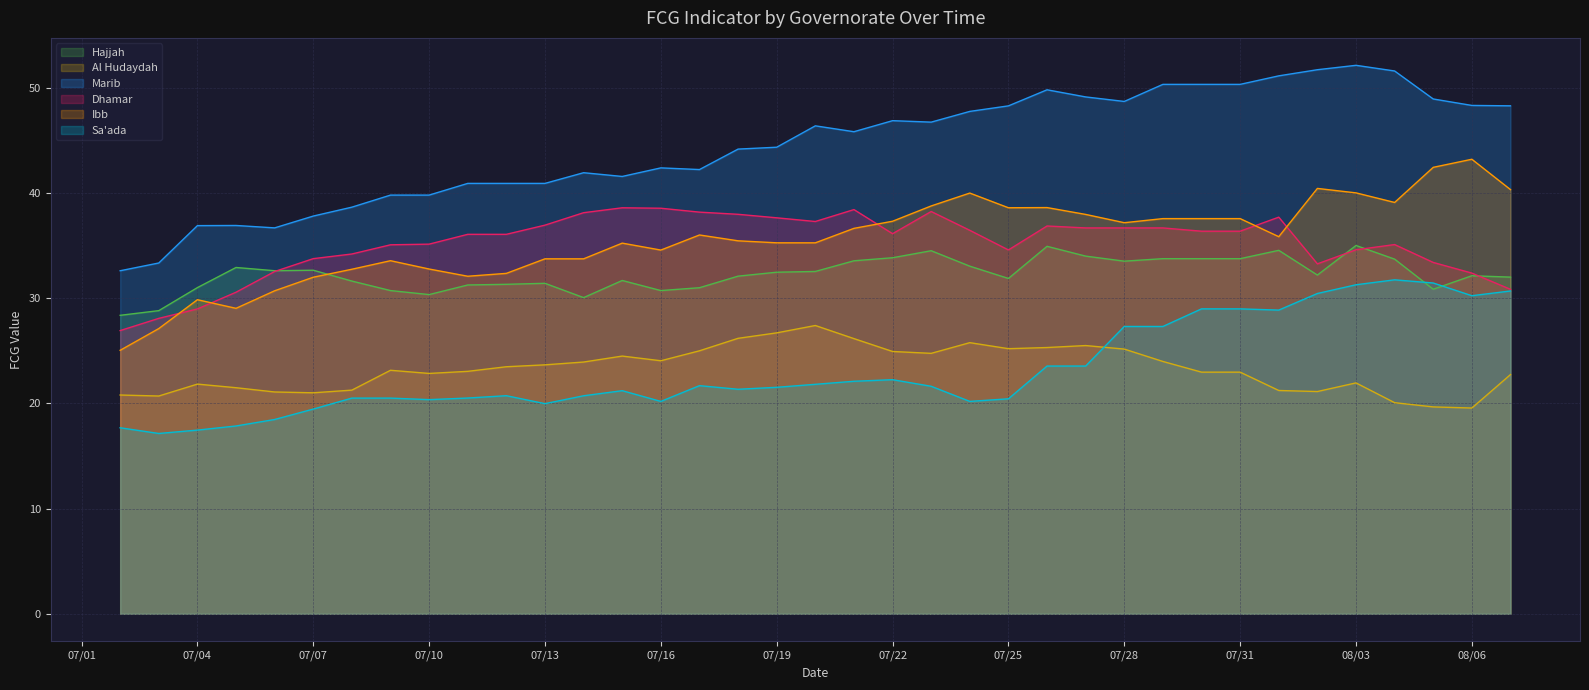

What is the difference between the maximum and minimum values in the Dhamar series?

11.7